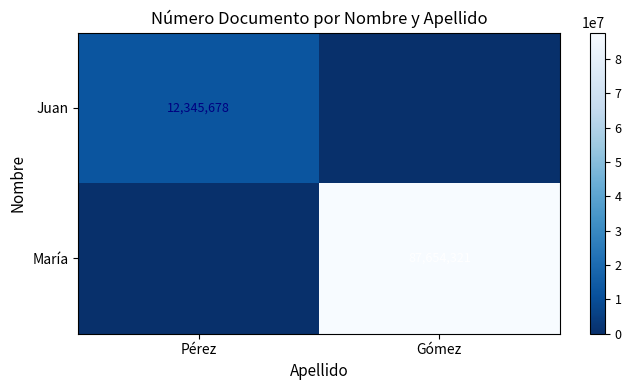

Is the value of María at Gómez greater than the value of Juan at Pérez?

Yes